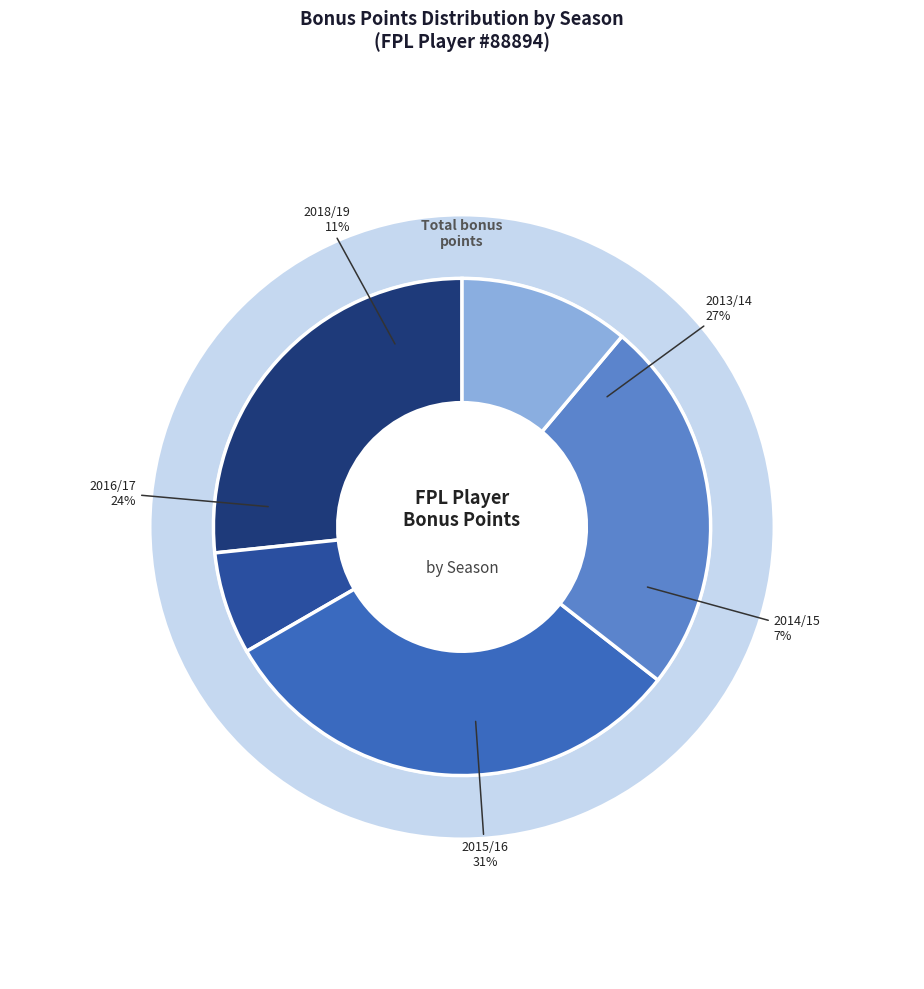

What portion of the pie excludes 2013/14?

73.3%